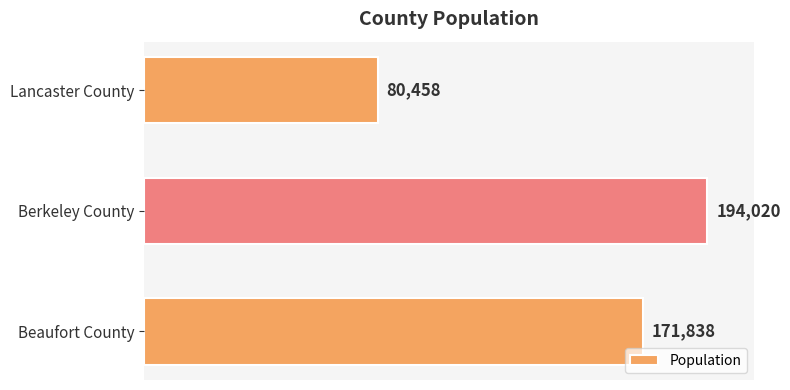

What is the greatest value displayed?

194020